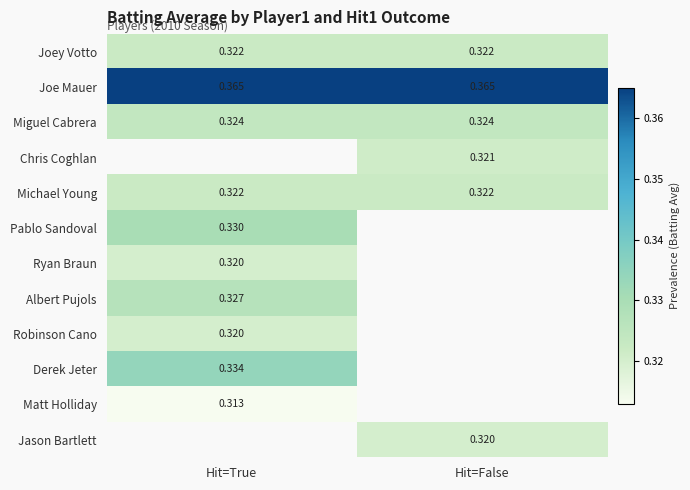

Is the value of Miguel Cabrera at Hit=True greater than the value of Joey Votto at Hit=True?

Yes